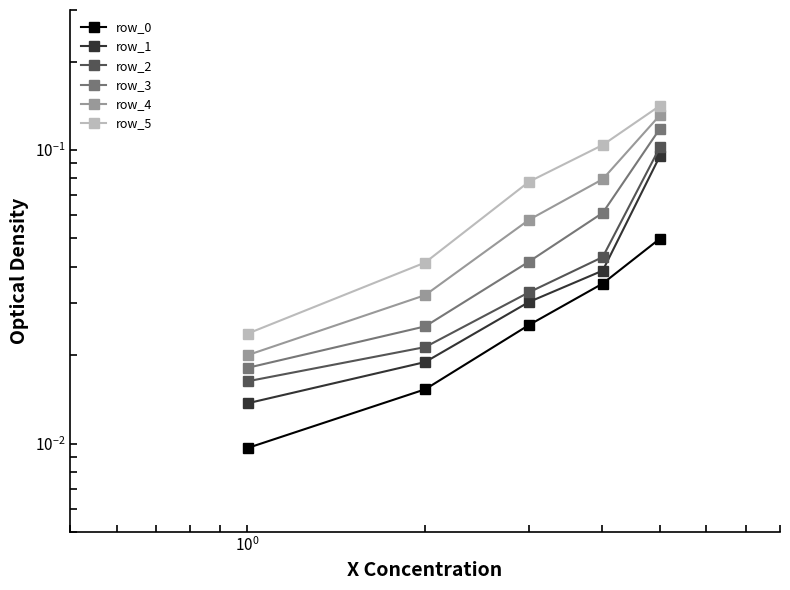

Is this an area chart (filled region under the line)?

No